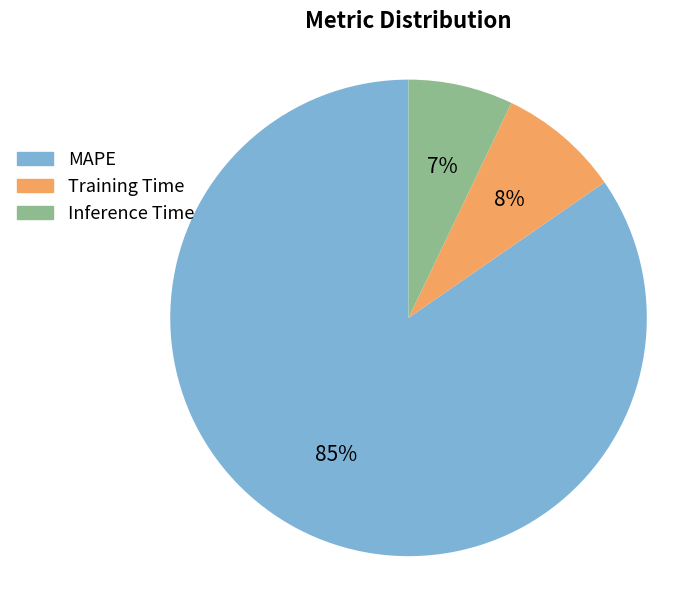

What is the smallest slice in the pie chart?

Inference Time